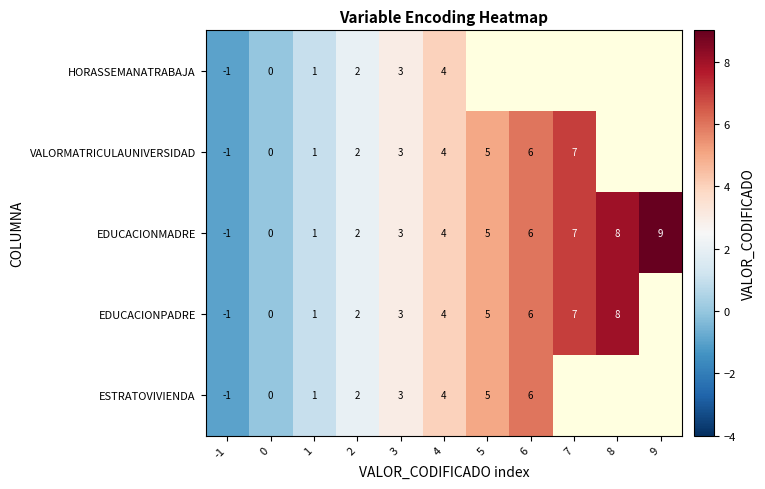

What is the maximum value shown in the chart?

9.0